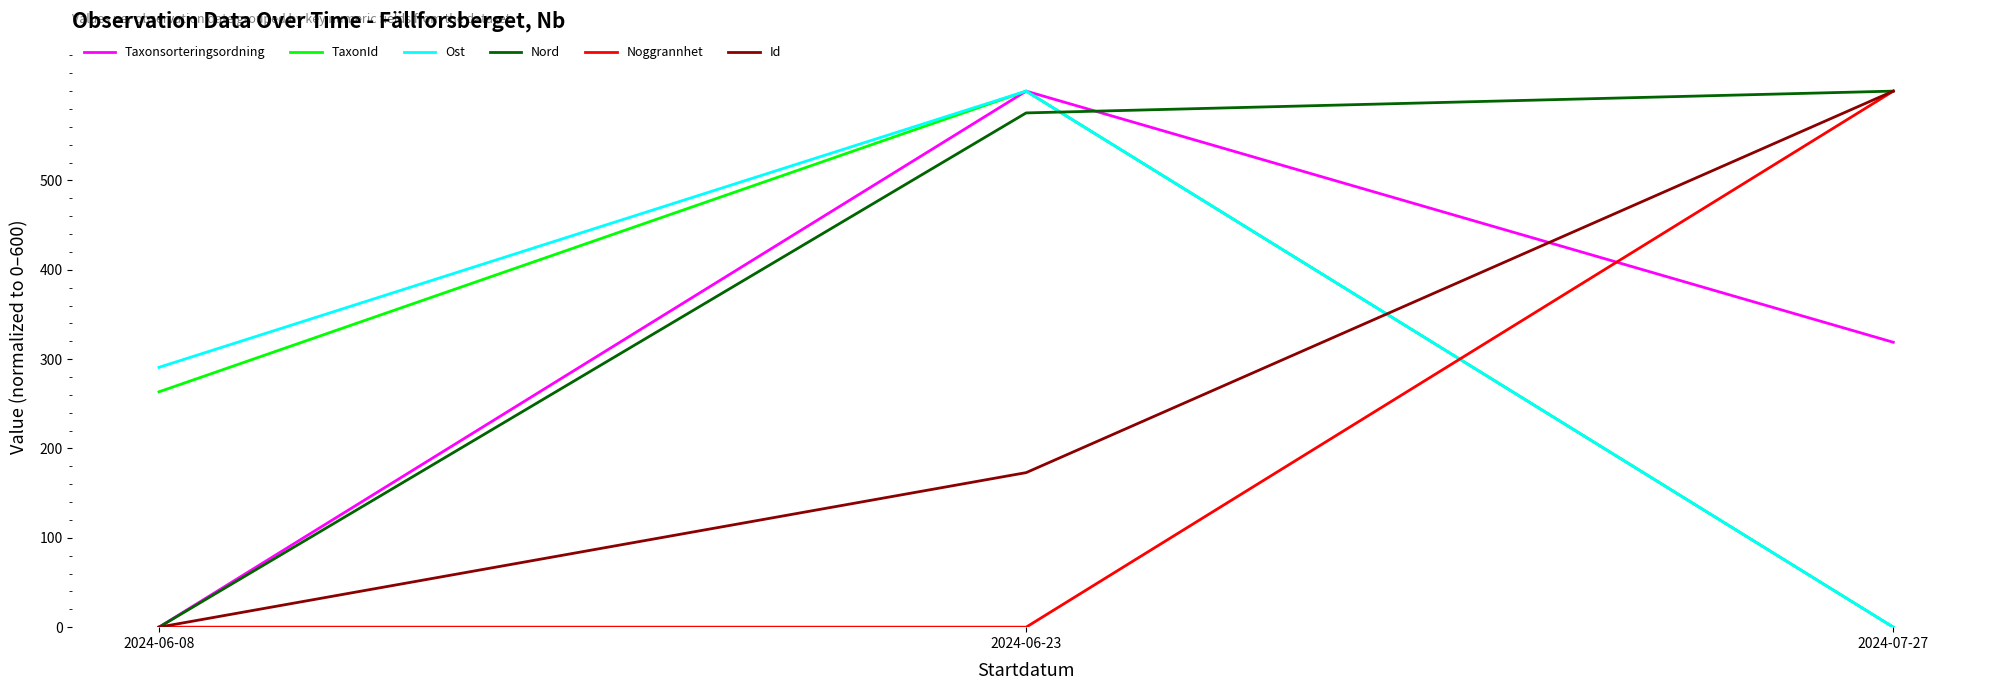

The Id series shows 173.0 at 2024-06-23. True or false?

True